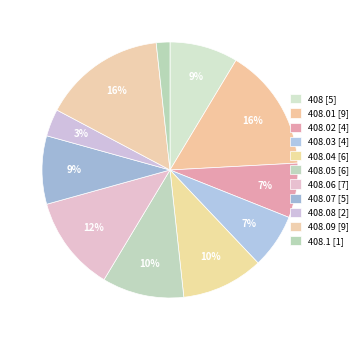

Which slice is the largest?

408.01